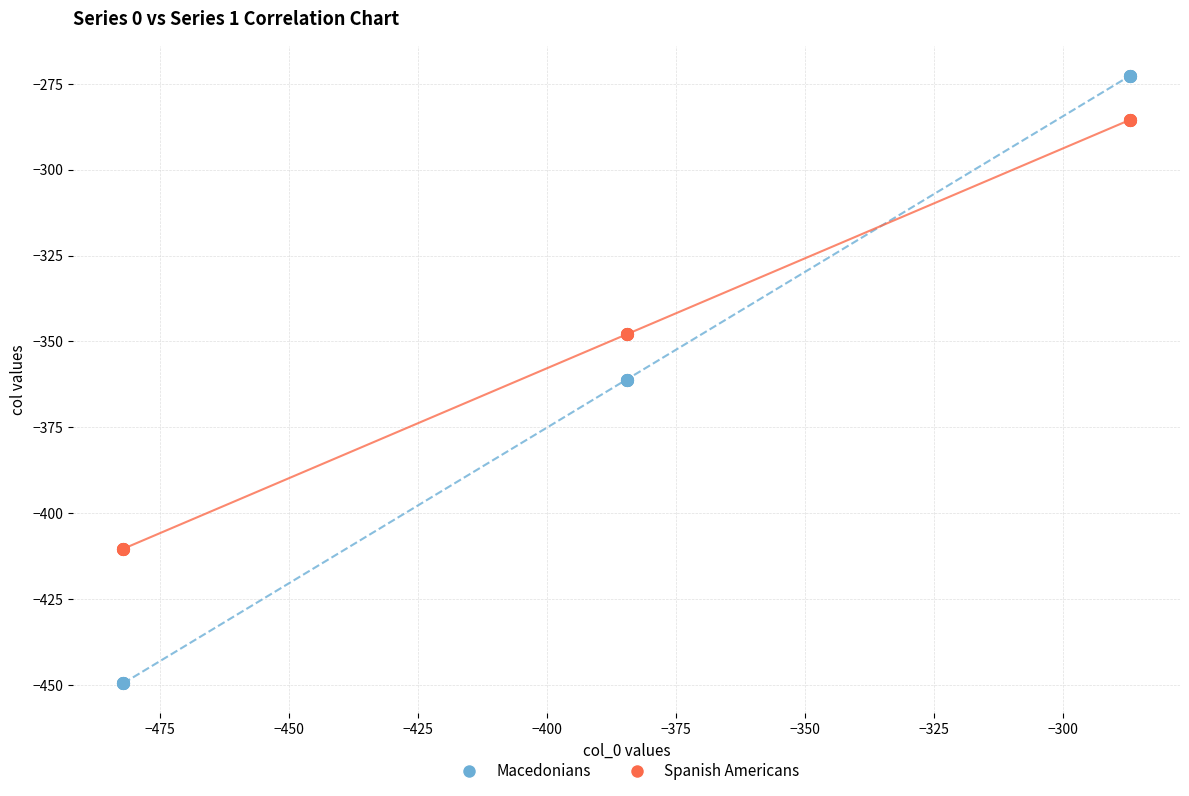

Which series reaches the maximum Y coordinate?

Macedonians